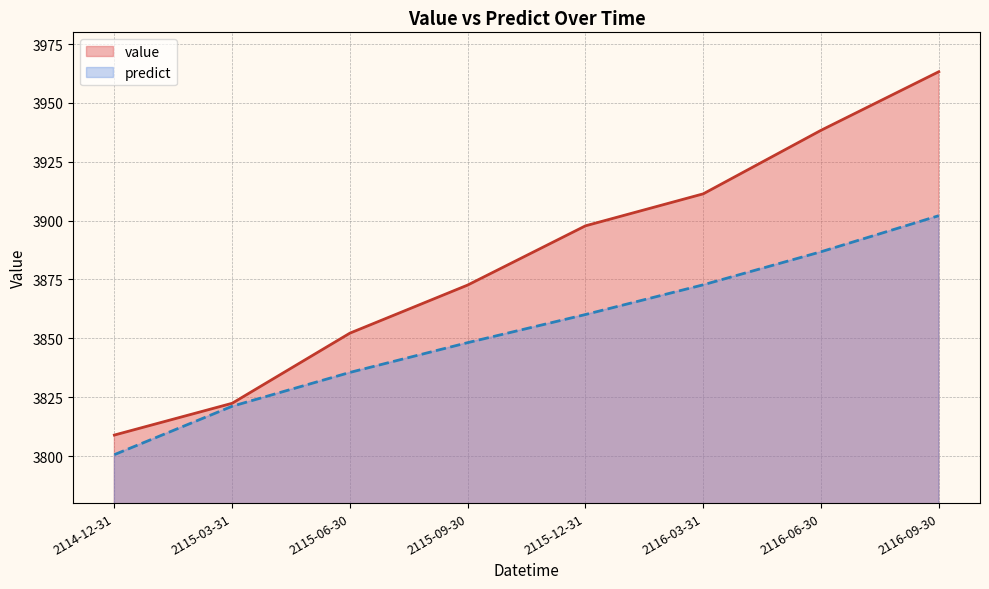

Reading left to right, transcribe all the data shown in this chart.

value: 2114-12-31=3808.9	2115-03-31=3822.4	2115-06-30=3852.2	2115-09-30=3872.6	2115-12-31=3897.8	2116-03-31=3911.4	2116-06-30=3938.4	2116-09-30=3963.3
predict: 2114-12-31=3800.6	2115-03-31=3821.1	2115-06-30=3835.5	2115-09-30=3848.2	2115-12-31=3860.1	2116-03-31=3872.7	2116-06-30=3886.8	2116-09-30=3902.1